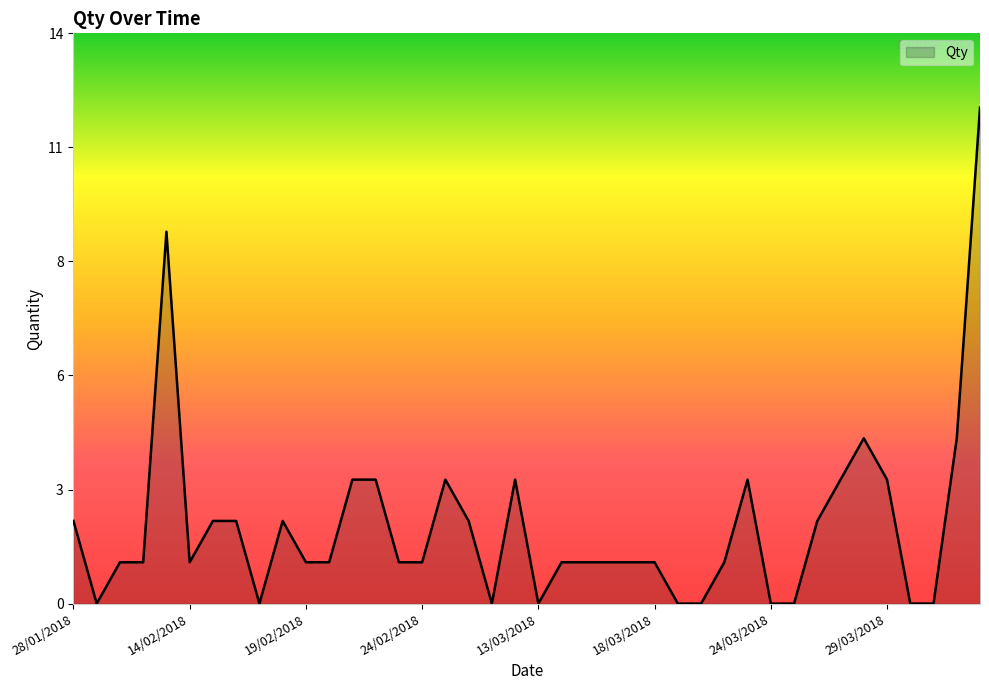

Is this an area chart (filled region under the line)?

Yes